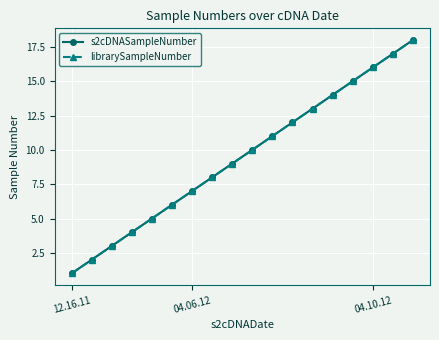

True or false: librarySampleNumber and s2cDNASampleNumber intersect in this chart.

False